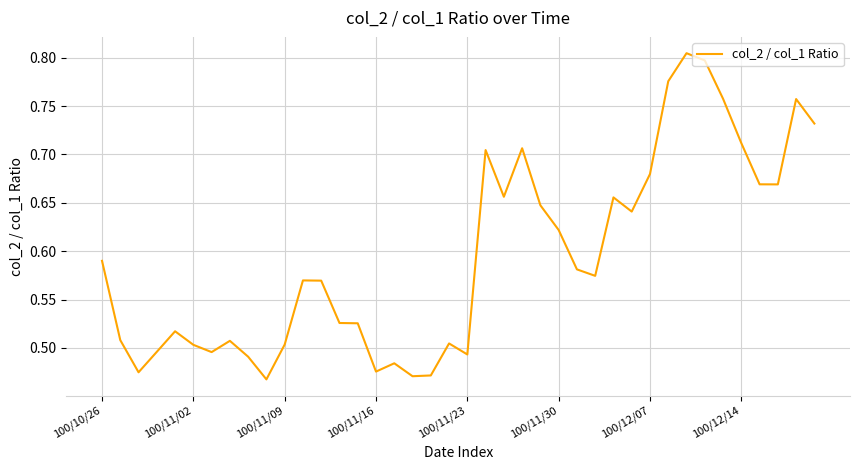

What is the difference between the maximum and minimum values?

0.3